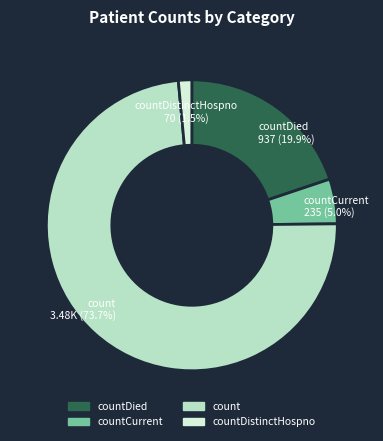

To the nearest percent, what is the difference between the largest and smallest slice percentages?

72%